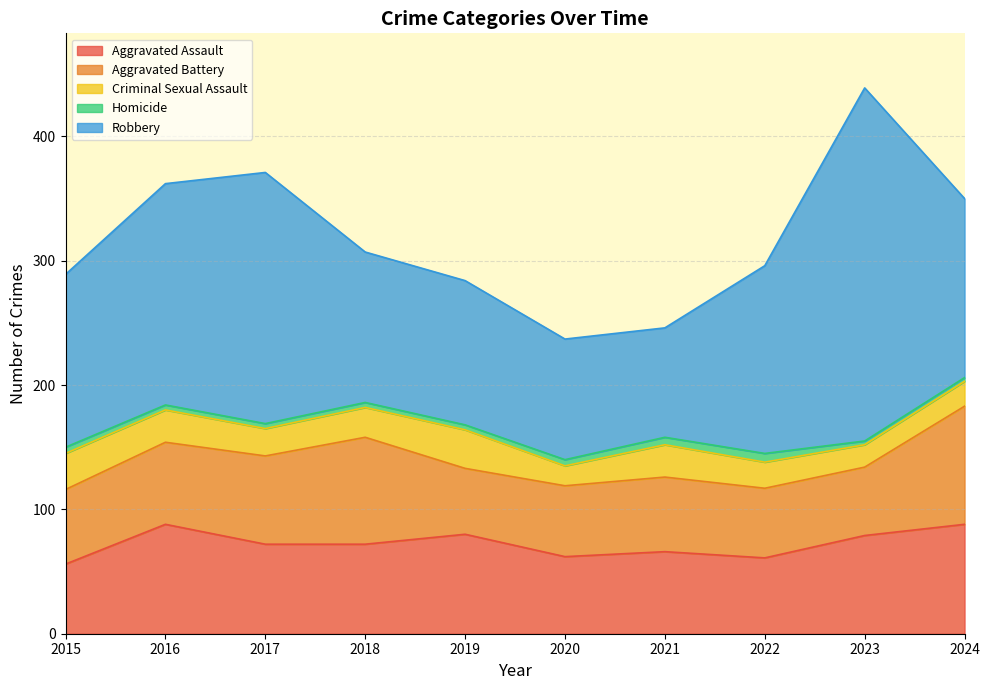

What is the minimum value shown in the chart?

3